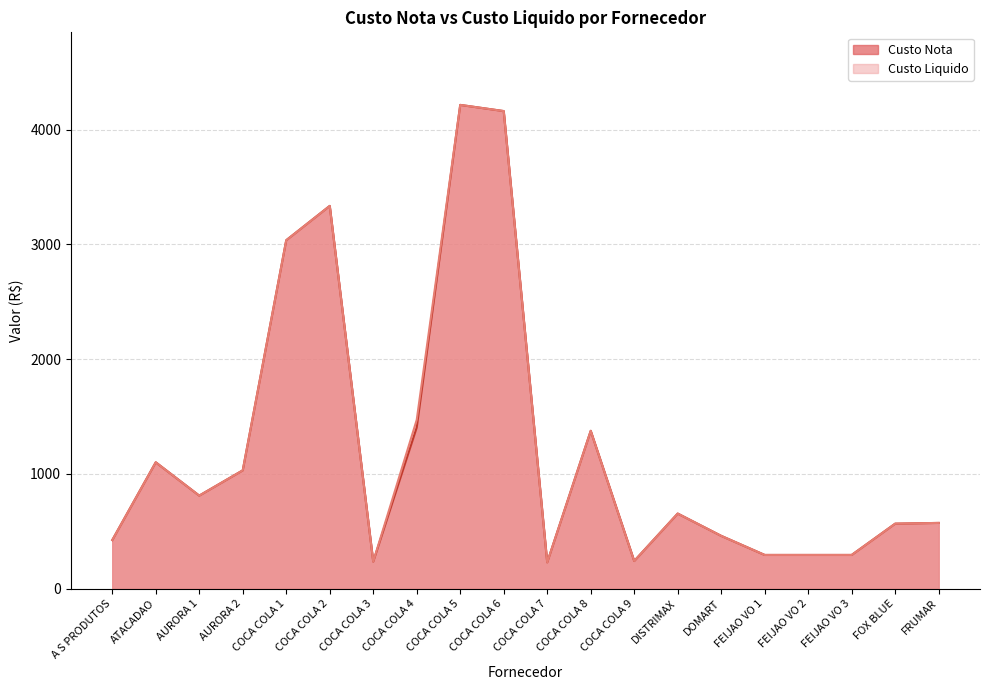

True or false: Custo Nota has a value of 294.0 at FEIJAO VO 1.

True